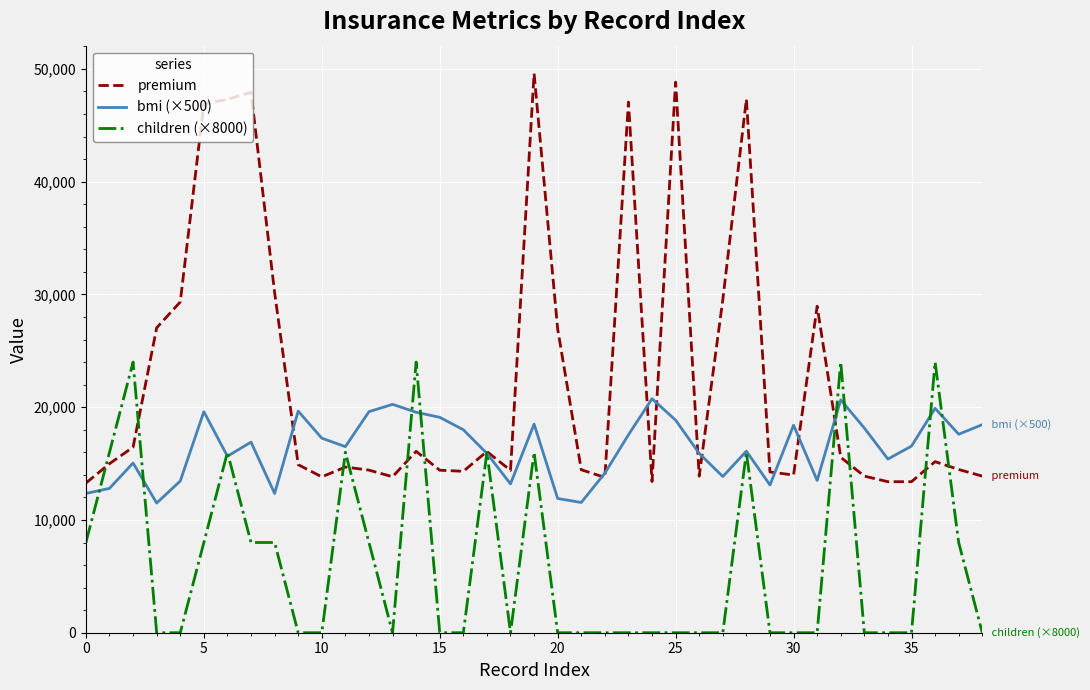

What is the minimum value for bmi (×500)?

11500.0